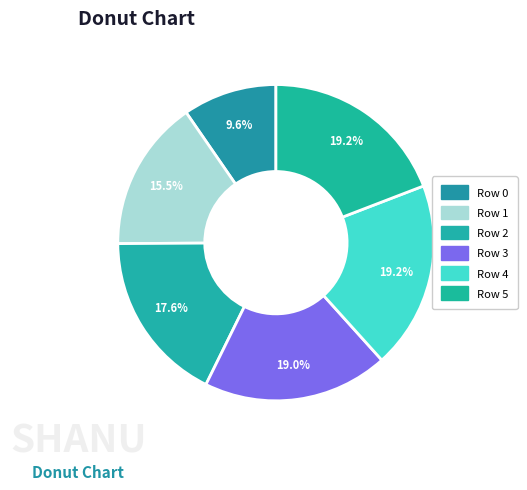

What percentage do Row 3 and Row 5 together represent?

38.1%